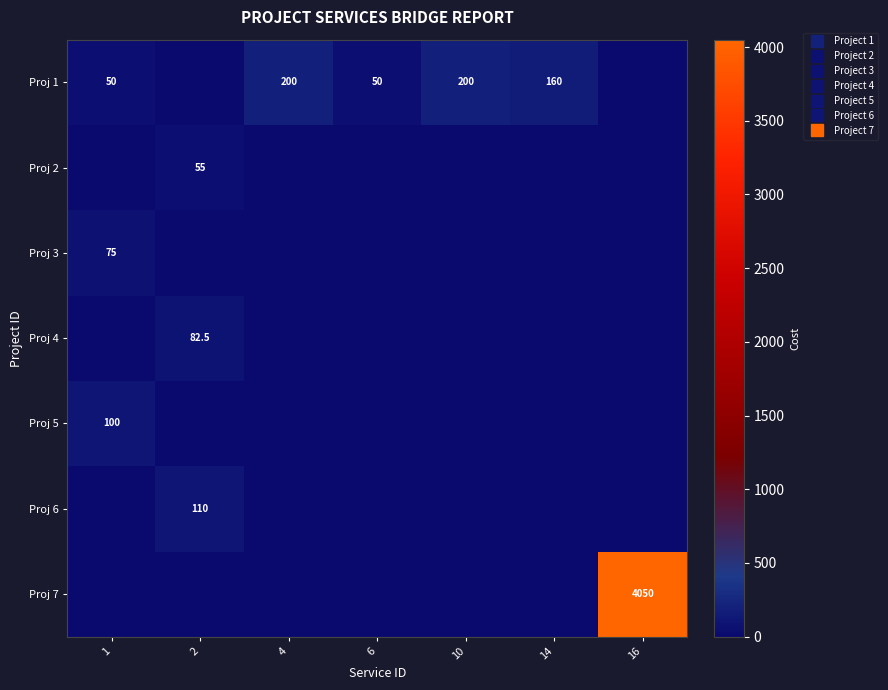

Where is Proj 3 nearest to the value 37?

2